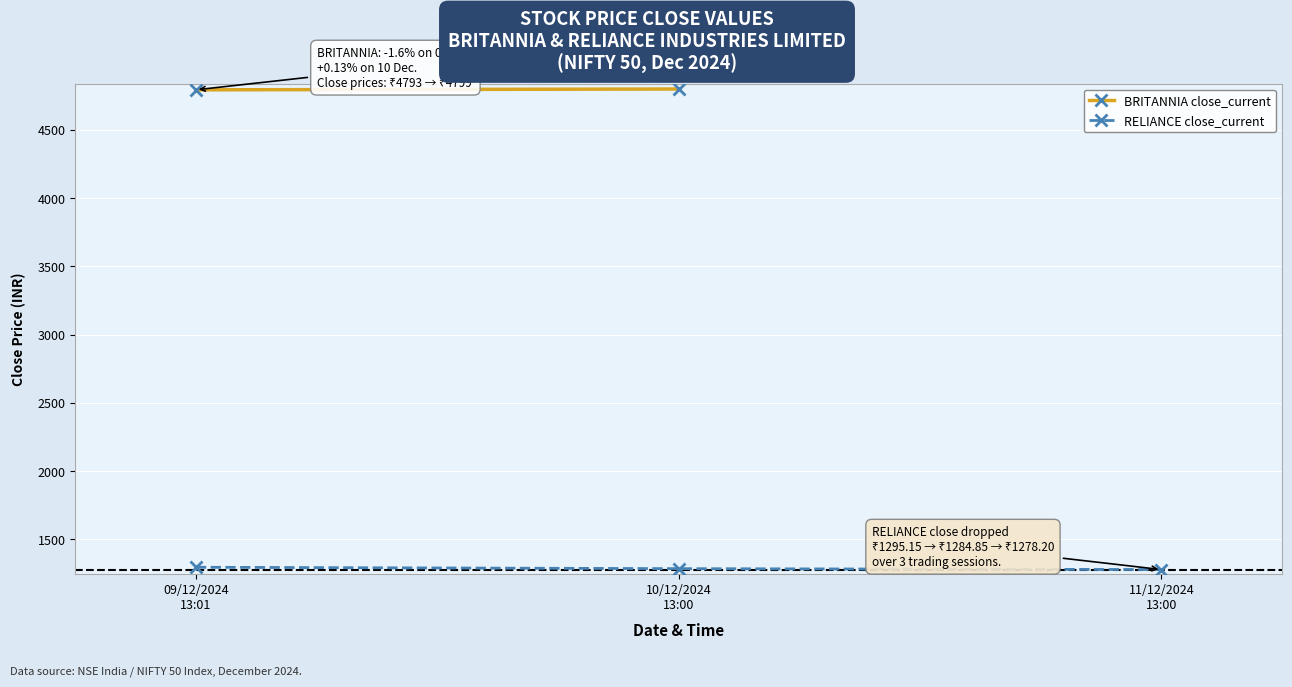

What is the maximum value for RELIANCE close_current?

1295.2